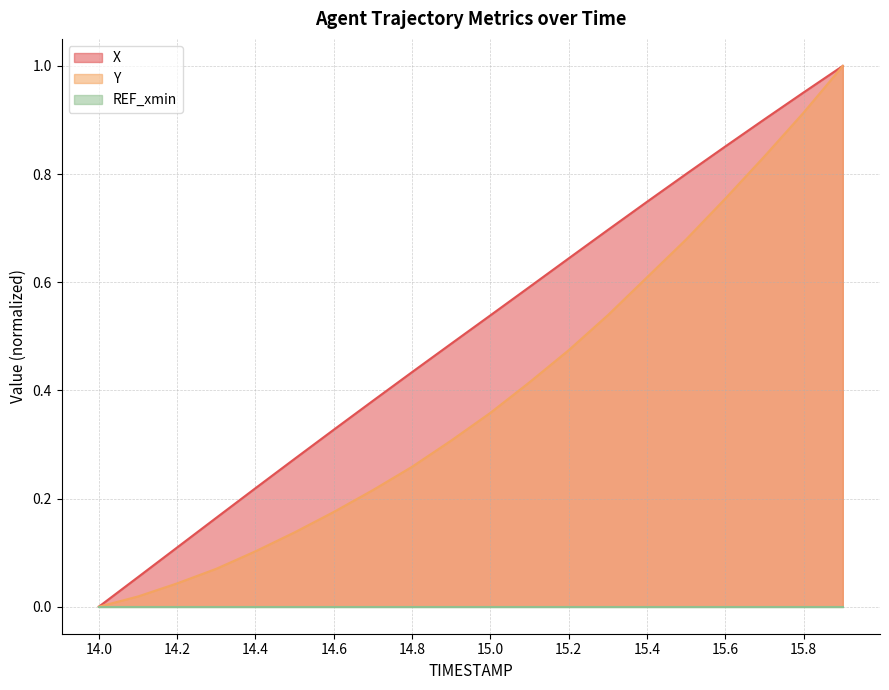

At 19, list the series in order from largest to smallest.

X (line), Y (line), REF_xmin (line)